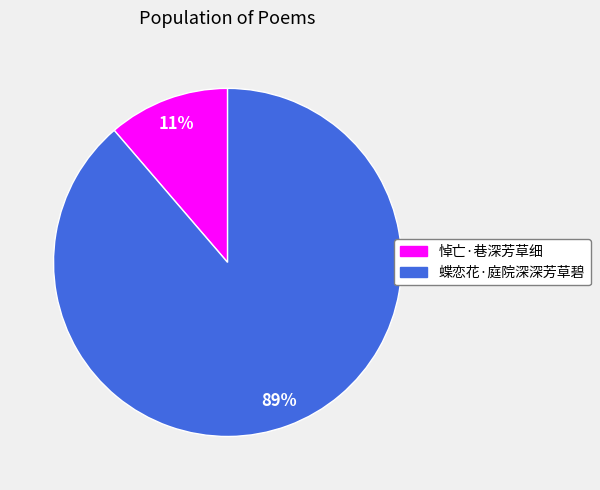

Rank the categories by value from lowest to highest.

悼亡·巷深芳草细, 蝶恋花·庭院深深芳草碧